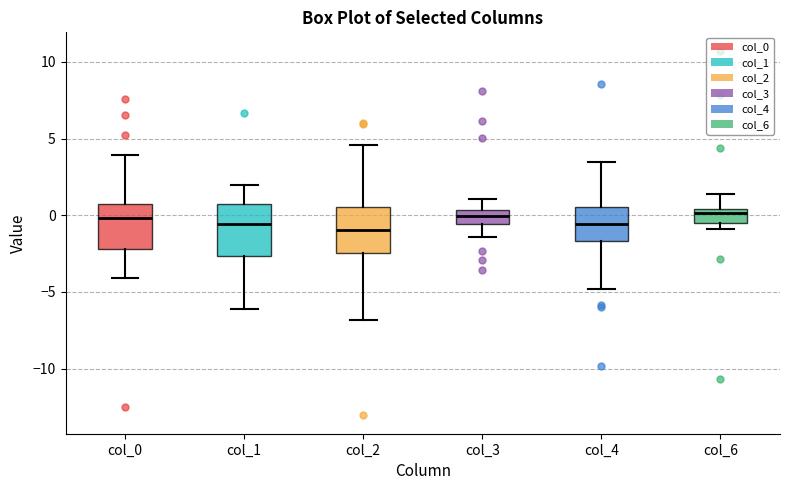

Reading left to right, transcribe this box plot: for each box, give where its median line is, the range the box spans, and where its two whiskers end, as read against the y-axis. The values are not printed on the chart, so give them approximately, as read against the axis.

col_0: median 0.0, box -2.0 to 0.5, whiskers -4.0 to 4.0
col_1: median -0.5, box -2.5 to 0.5, whiskers -6.0 to 2.0
col_2: median -1.0, box -2.5 to 0.5, whiskers -7.0 to 4.5
col_3: median 0.0, box -0.5 to 0.5, whiskers -1.5 to 1.0
col_4: median -0.5, box -1.5 to 0.5, whiskers -5.0 to 3.5
col_6: median 0.0, box -0.5 to 0.5, whiskers -1.0 to 1.5